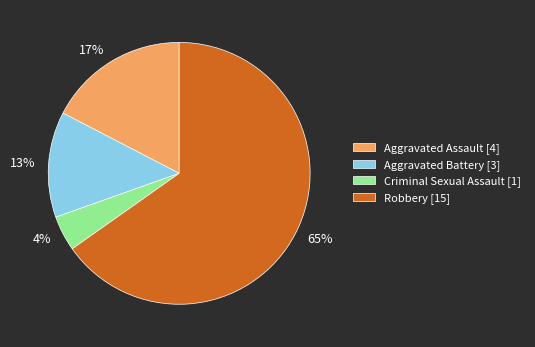

Count the number of slices in the pie.

4